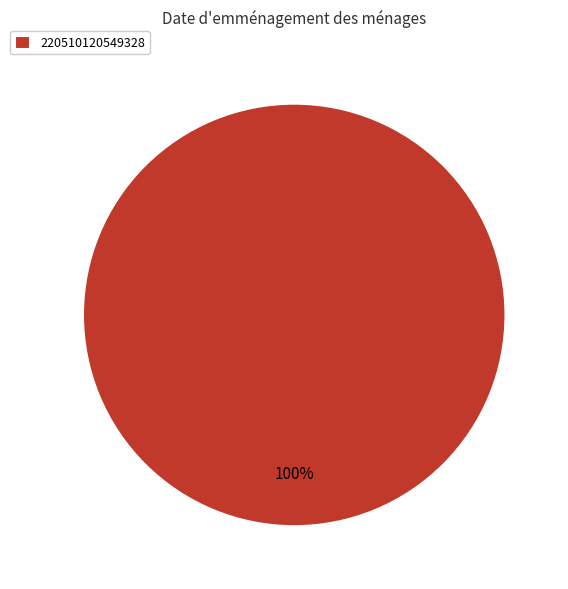

To the nearest percent, what percentage of the pie is 220510120549328?

100%